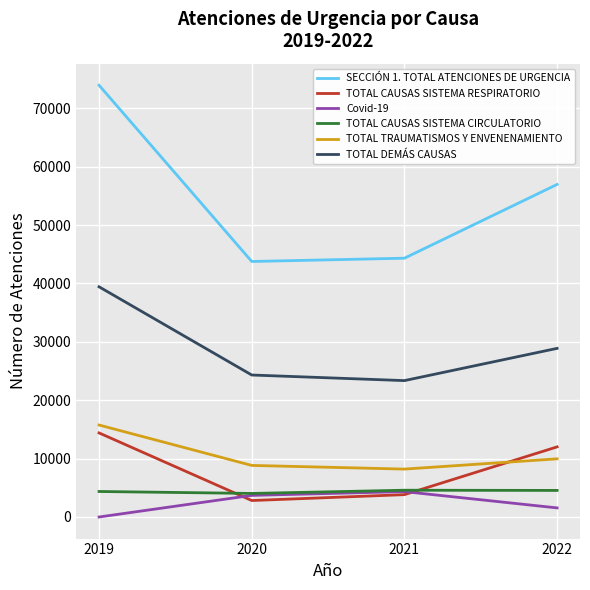

How many series are shown in this chart?

6